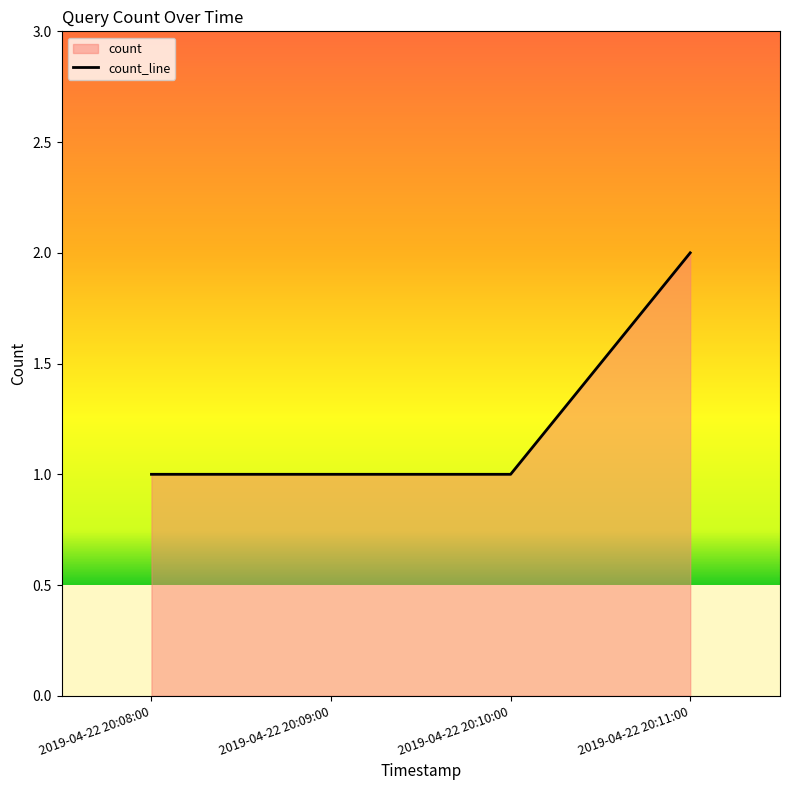

Rank the categories by value from lowest to highest.

2019-04-22 20:08:00, 2019-04-22 20:09:00, 2019-04-22 20:10:00, 2019-04-22 20:11:00